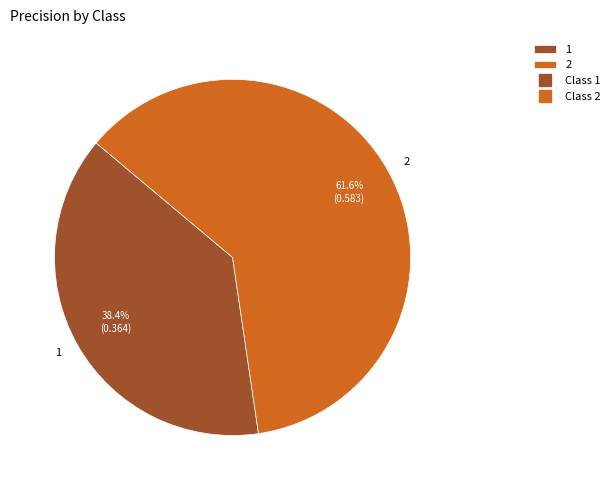

Which category has the smallest portion of the pie?

1